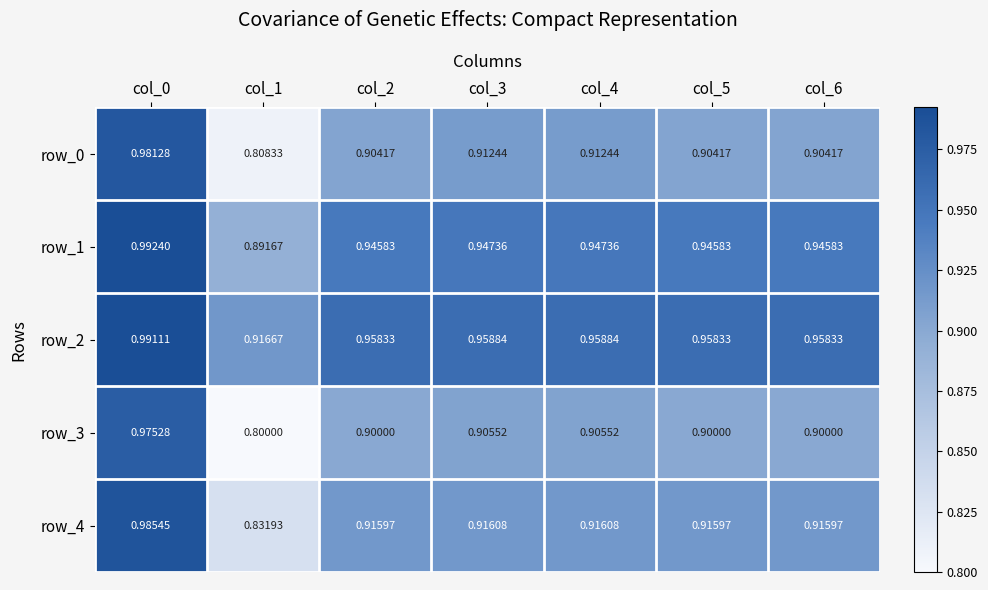

Is the value of row_3 at col_6 greater than the value of row_1 at col_6?

No